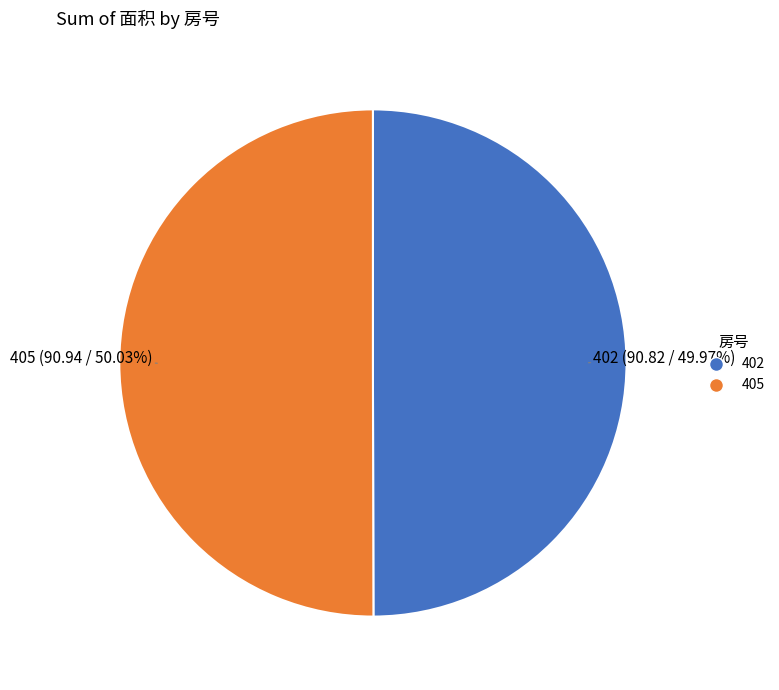

Is there a majority slice in this chart?

Yes